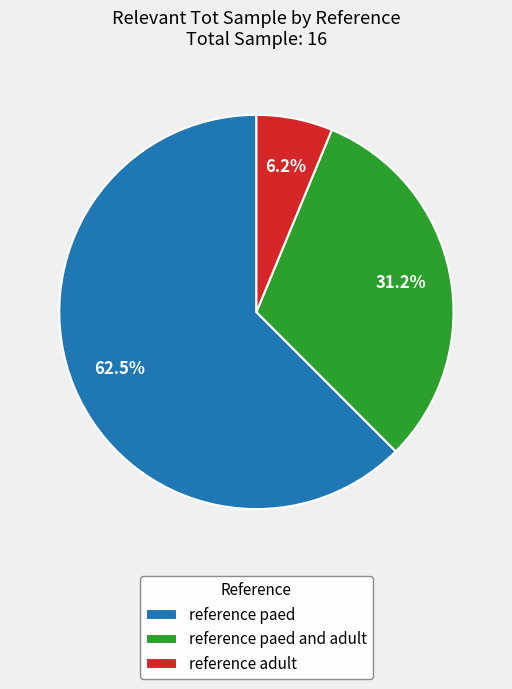

Which has a higher value, reference adult or reference paed?

reference paed